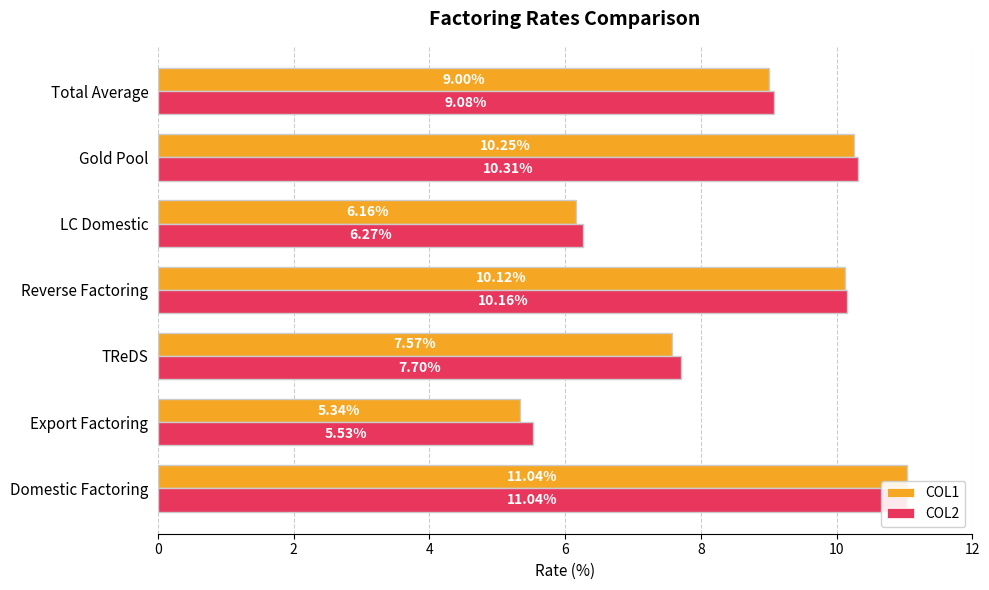

What is the sum of all COL2 values?

60.1